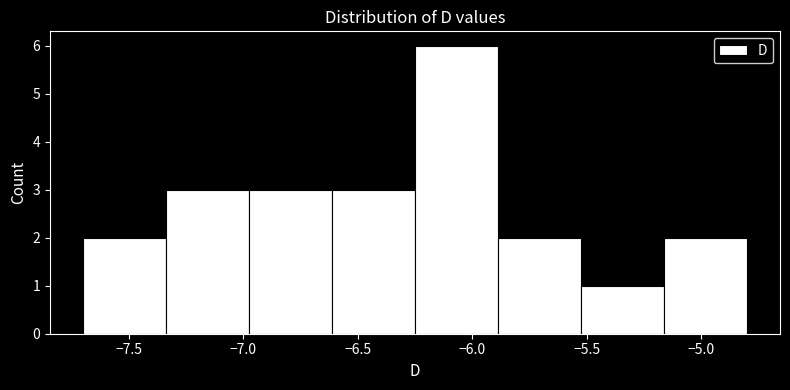

What is the height of the bar covering -6.95 to -6.60 on the x-axis? Neither the bar edges nor the heights are printed on the chart, so give them approximately, as read against the axes.

3